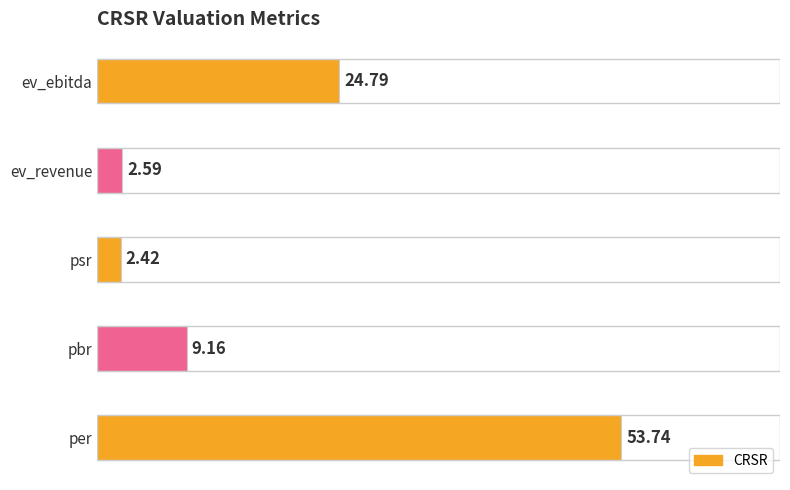

What is the difference between the maximum and minimum values?

51.3